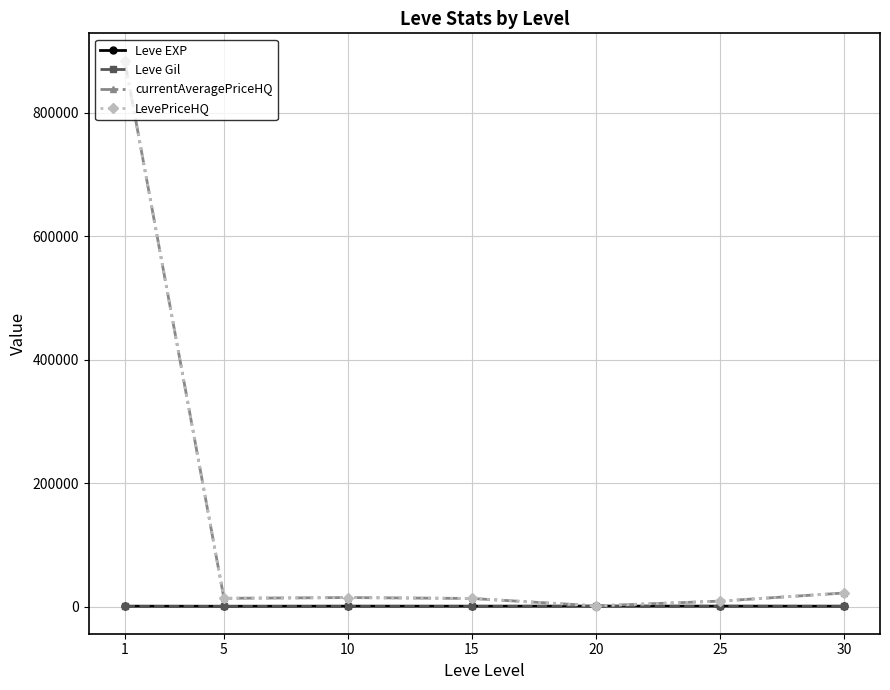

Reading left to right, what are all the values shown in this chart?

Leve EXP: 520.0	428.3	566.7	510.0	653.3	603.3	480.0
Leve Gil: 112.3	159.0	170.7	249.7	214.2	297.3	361.0
currentAveragePriceHQ: 884334.0	13277.7	14472.2	13017.8	1058.3	8719.7	21866.2
LevePriceHQ: 884334.0	13277.7	14472.2	13017.8	1058.3	8719.7	21866.2